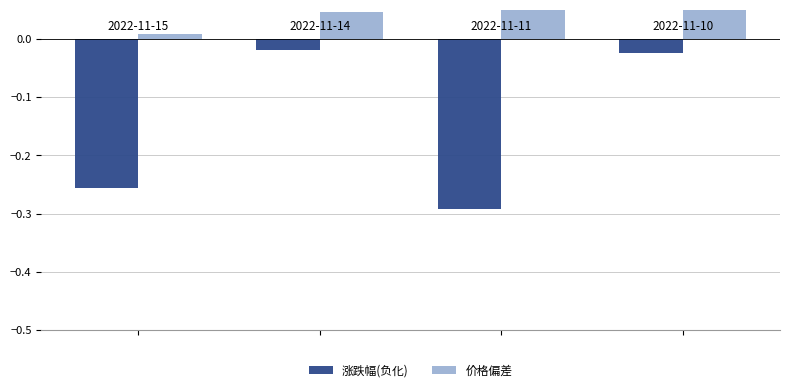

What is the smallest value displayed?

-0.3